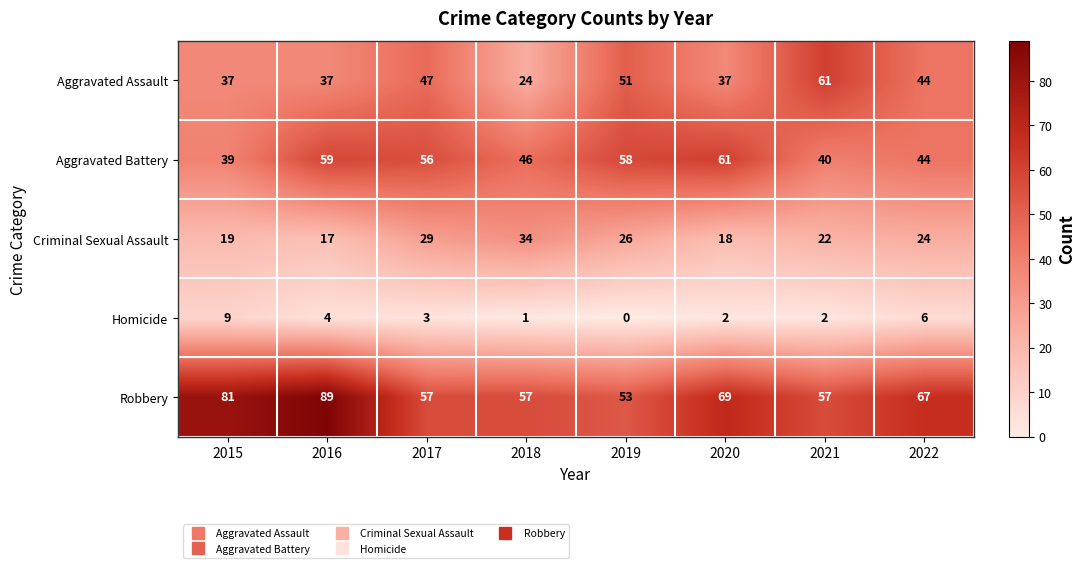

The value of Aggravated Battery at 2022 is 44. True or false?

True